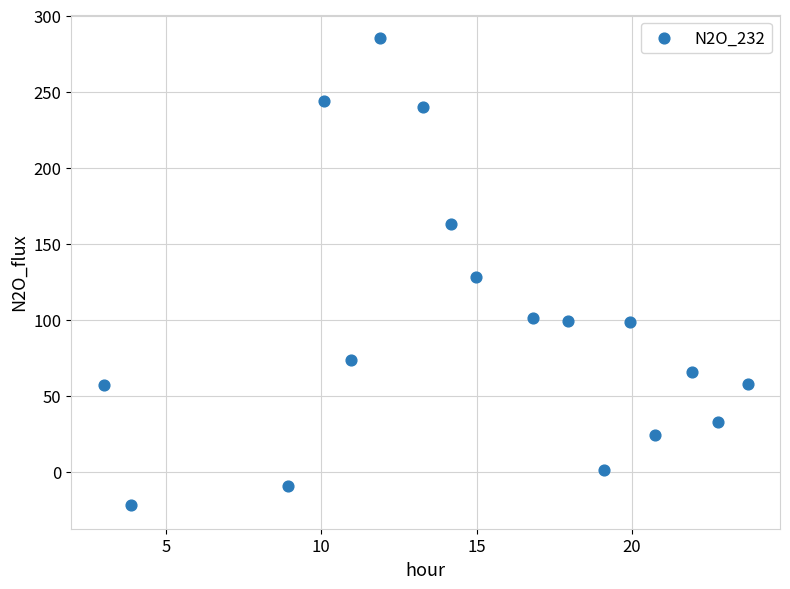

What is the range of Y values (max minus min)?

307.5